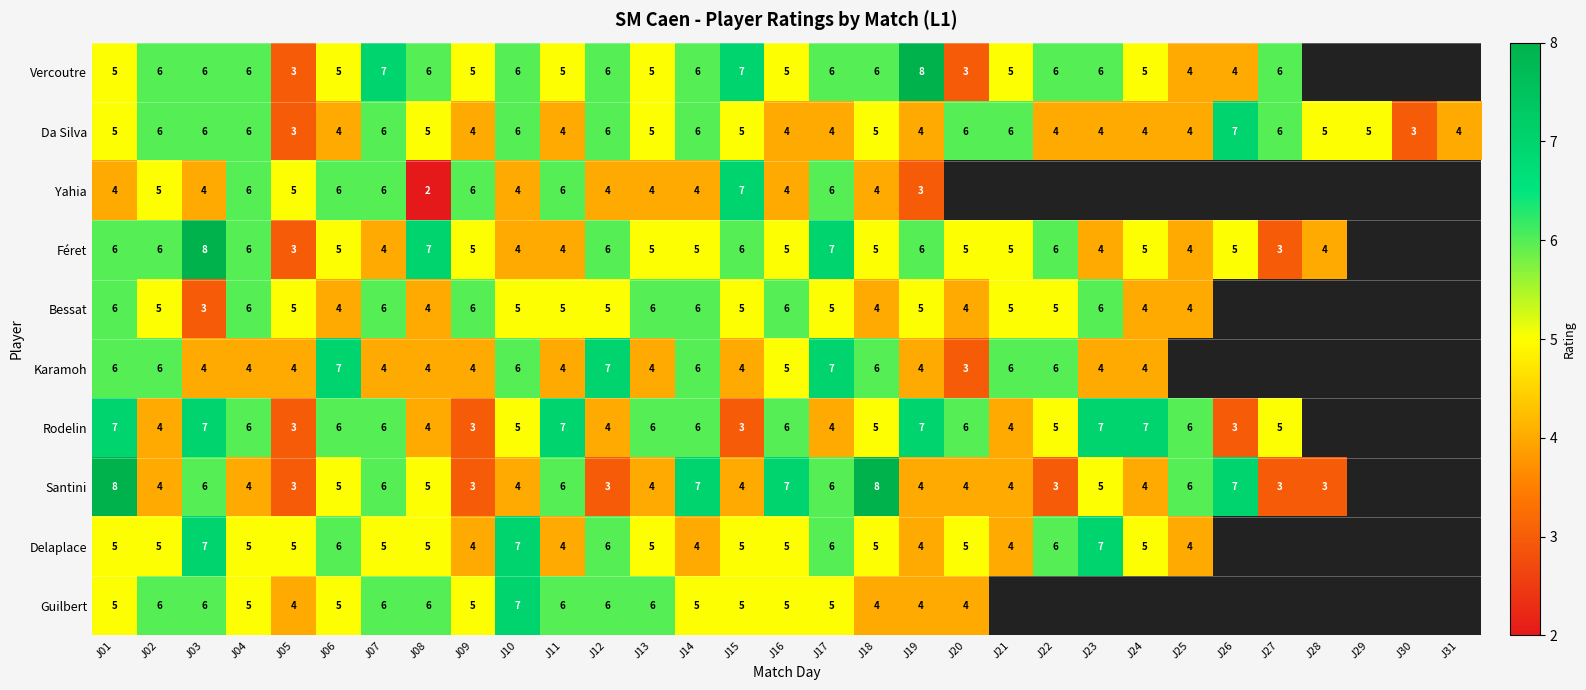

What is the minimum value shown in the chart?

2.0